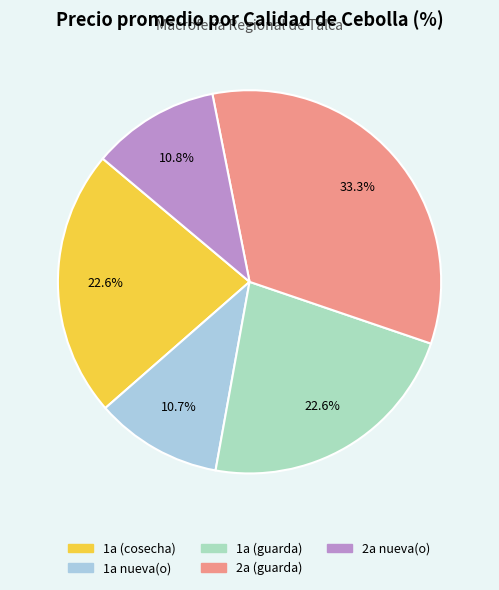

Which category has the biggest portion of the pie?

2a (guarda)